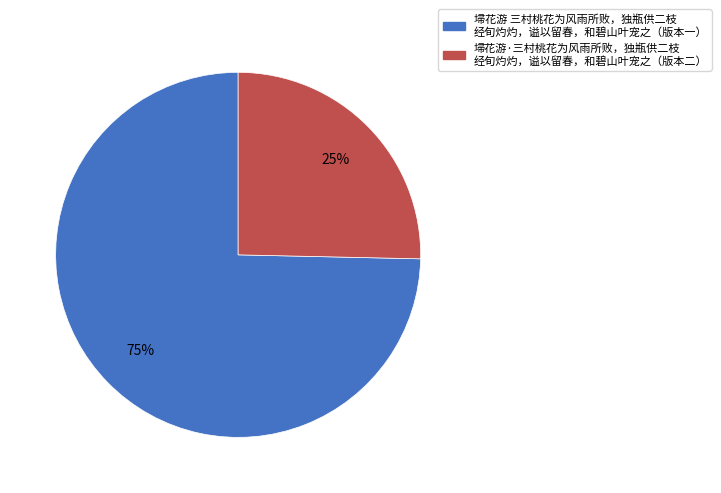

Between 埽花游·三村桃花为风雨所败，独瓶供二枝 经旬灼灼，谥以留春，和碧山叶宠之（版本二） and 埽花游 三村桃花为风雨所败，独瓶供二枝 经旬灼灼，谥以留春，和碧山叶宠之（版本一）, which is larger?

埽花游 三村桃花为风雨所败，独瓶供二枝 经旬灼灼，谥以留春，和碧山叶宠之（版本一）